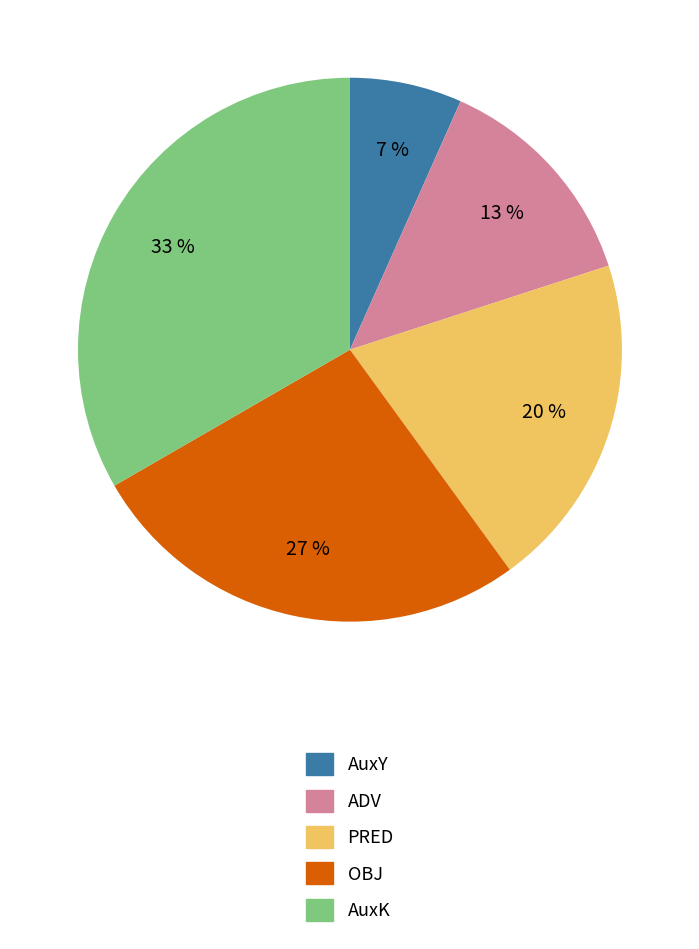

Count the number of slices in the pie.

5